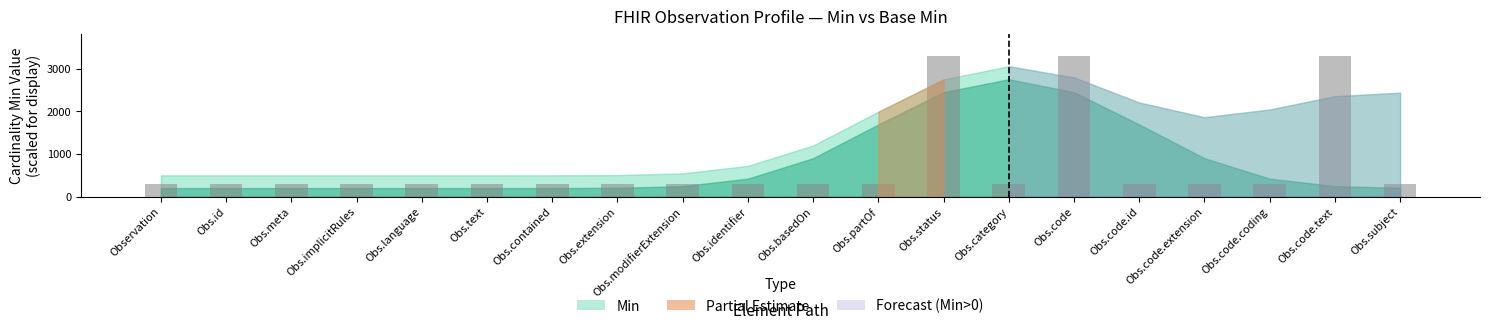

What is the sum of the values at Observation and Obs.contained?

600